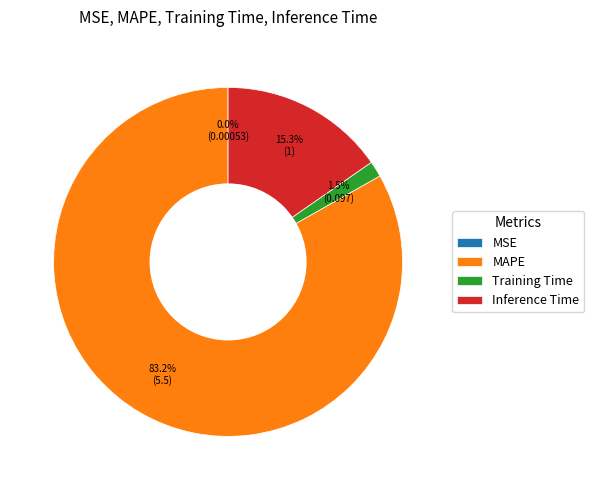

True or false: MAPE accounts for 91% of the total.

False